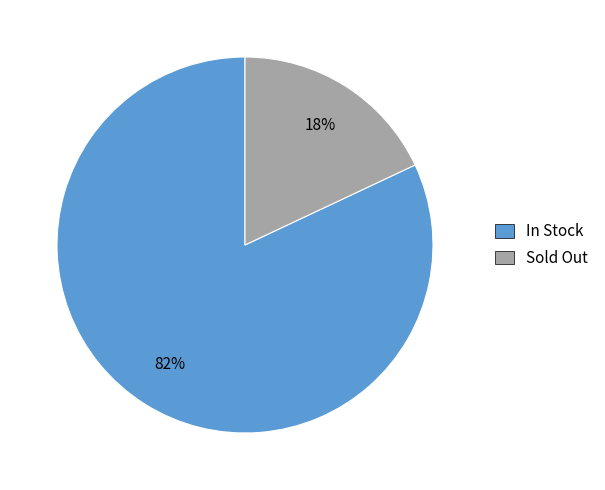

What is the ratio of the value at Sold Out to the value at In Stock?

0.2